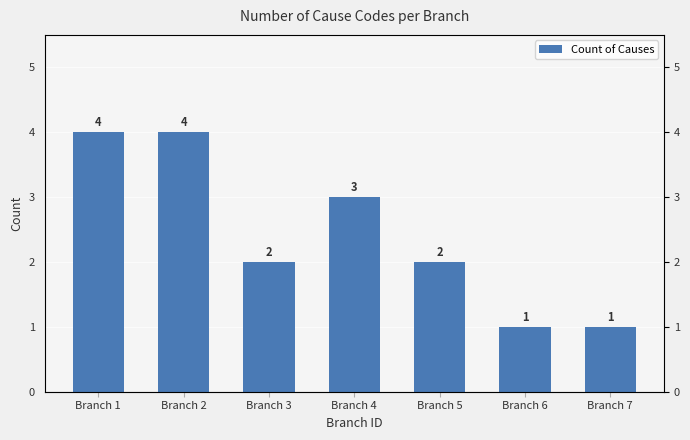

What is the average value?

2